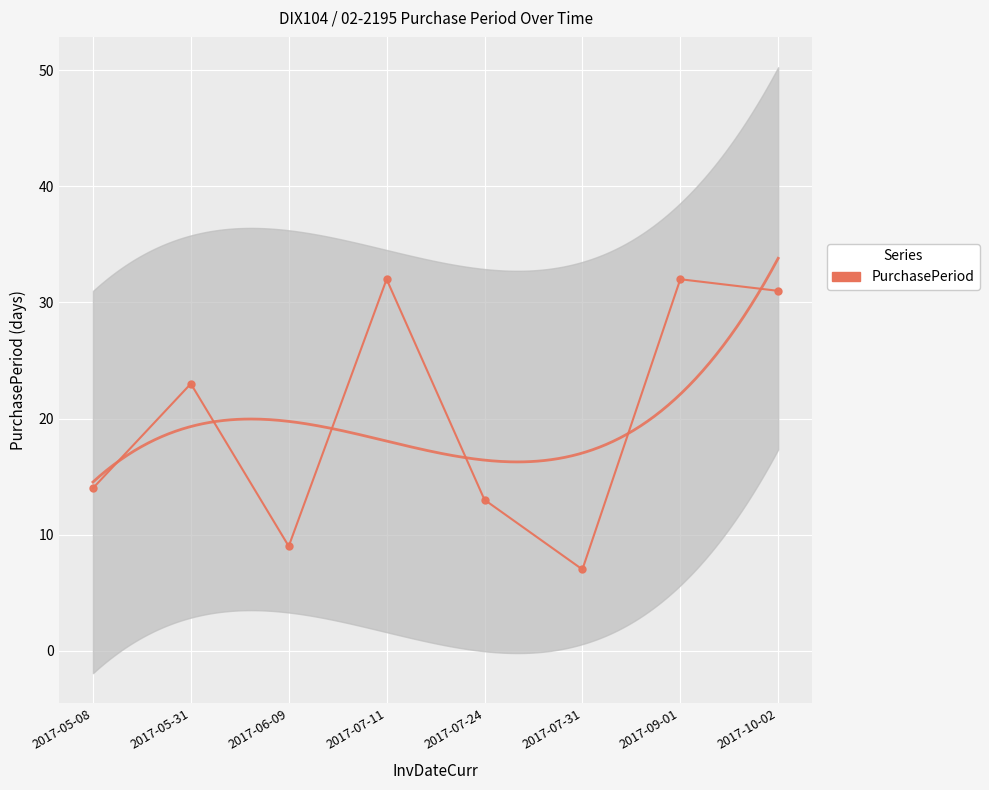

What is the value of the 1st point from the left?

14